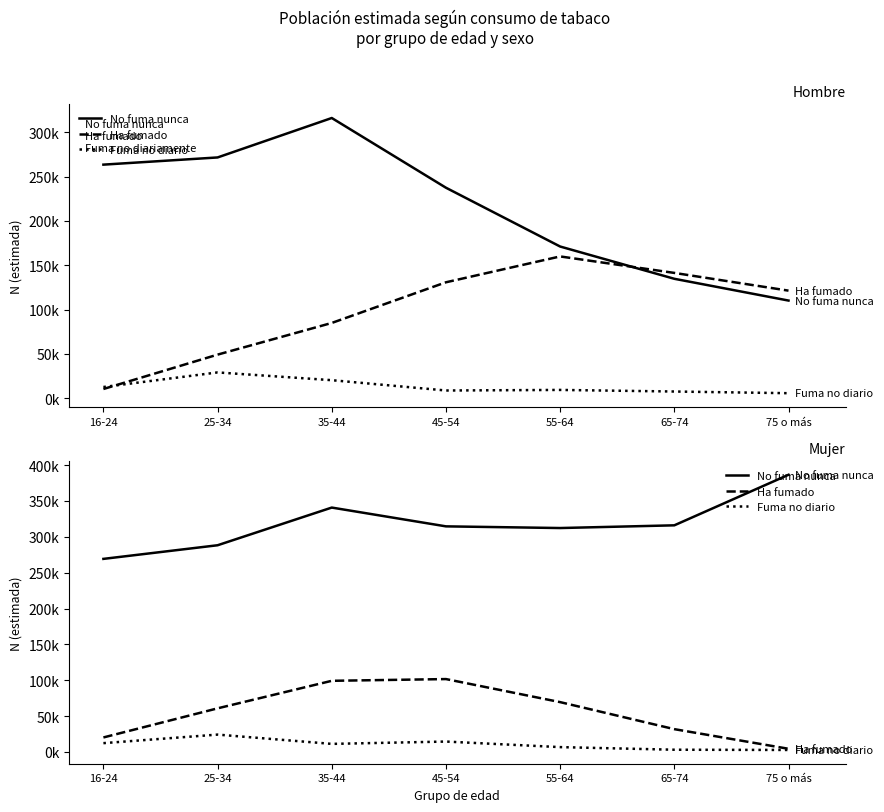

True or false: No fuma nunca and Ha fumado intersect in this chart.

False